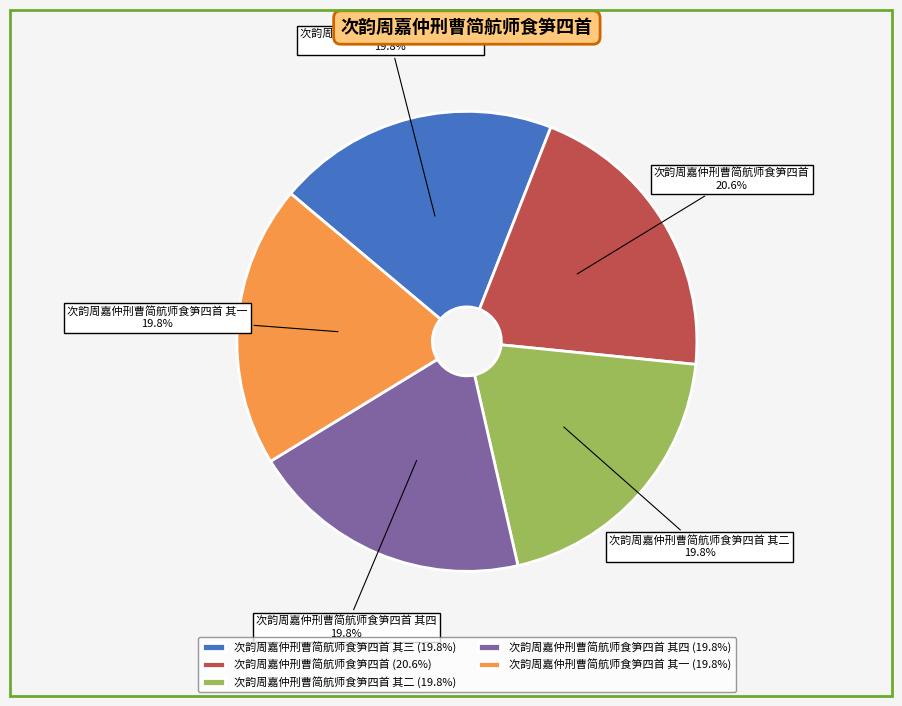

True or false: 次韵周嘉仲刑曹简航师食笋四首 其二 accounts for 32% of the total.

False